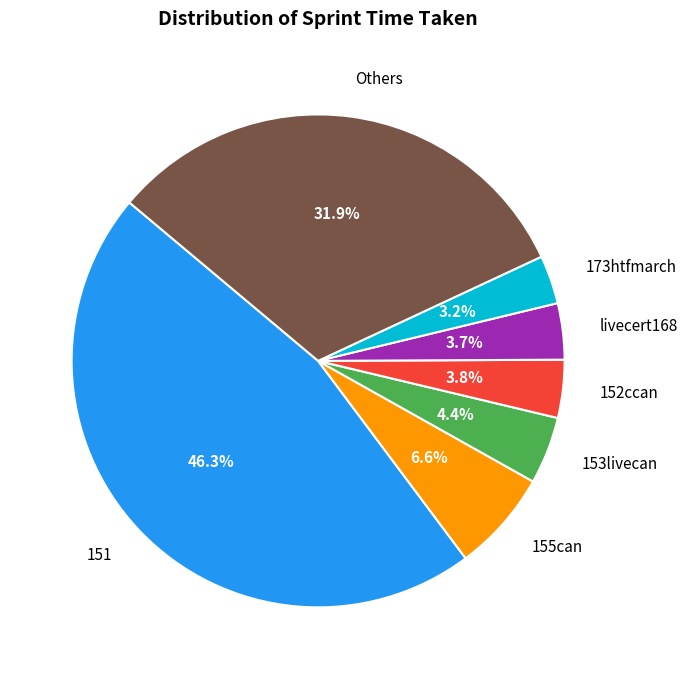

To the nearest percent, what is the difference between the largest and smallest slice percentages?

43%